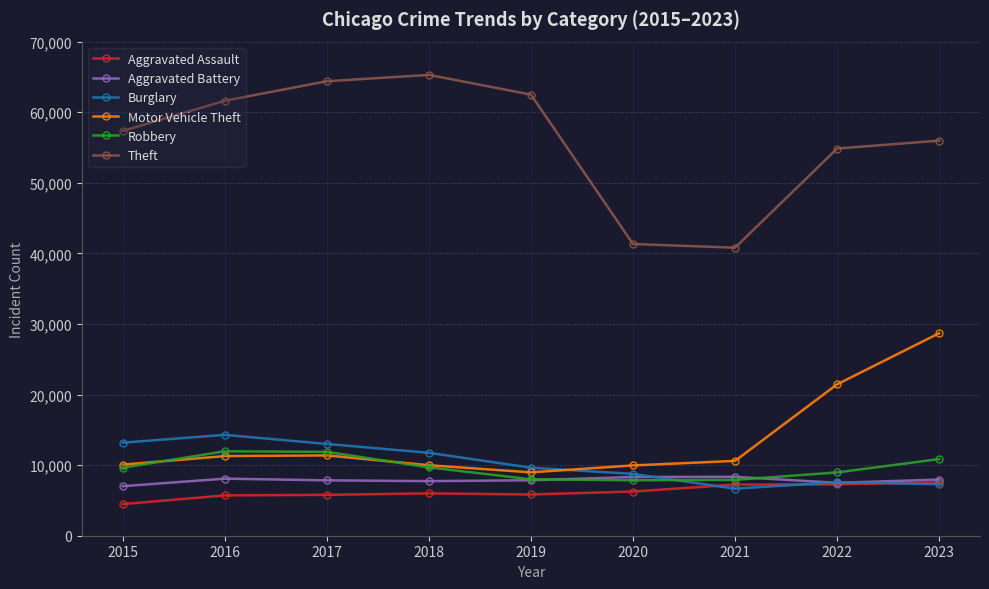

Rank the series by their maximum value, from highest to lowest.

Theft, Motor Vehicle Theft, Burglary, Robbery, Aggravated Battery, Aggravated Assault